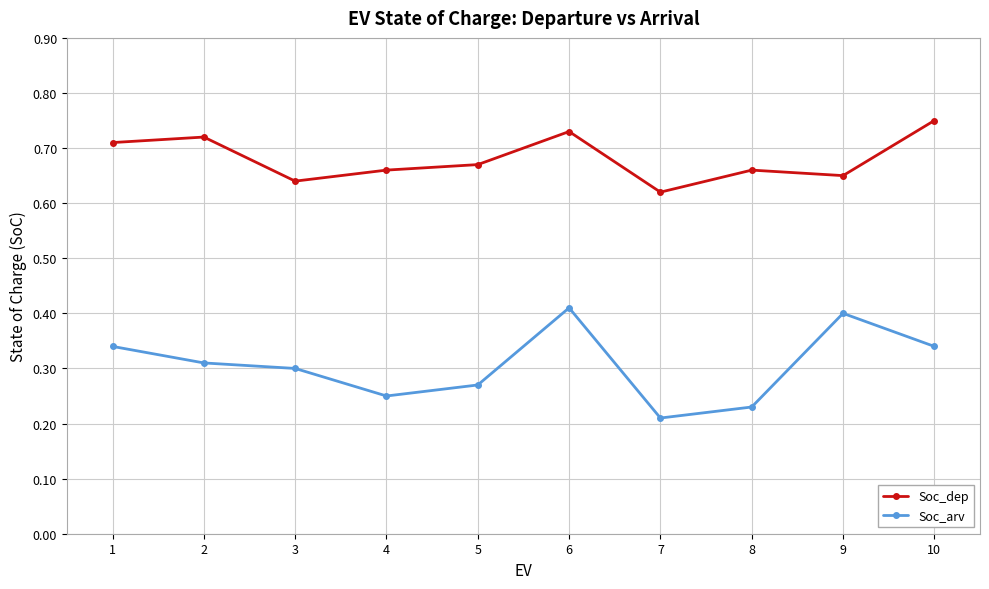

What is the sum of the Soc_dep values at 2 and 8?

1.4